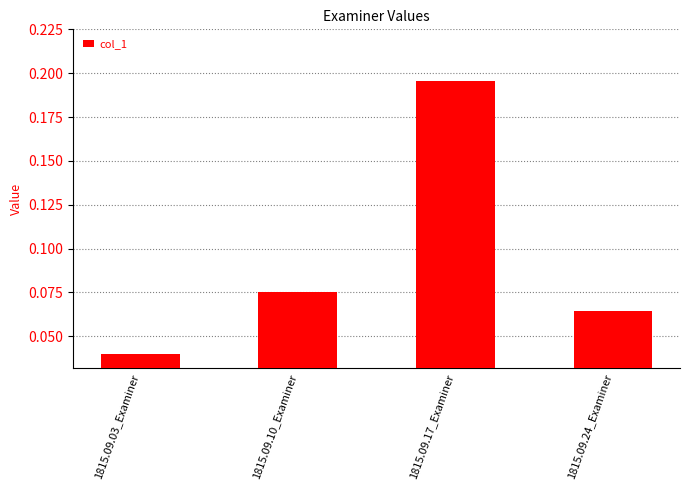

What is the sum of all values?

0.4